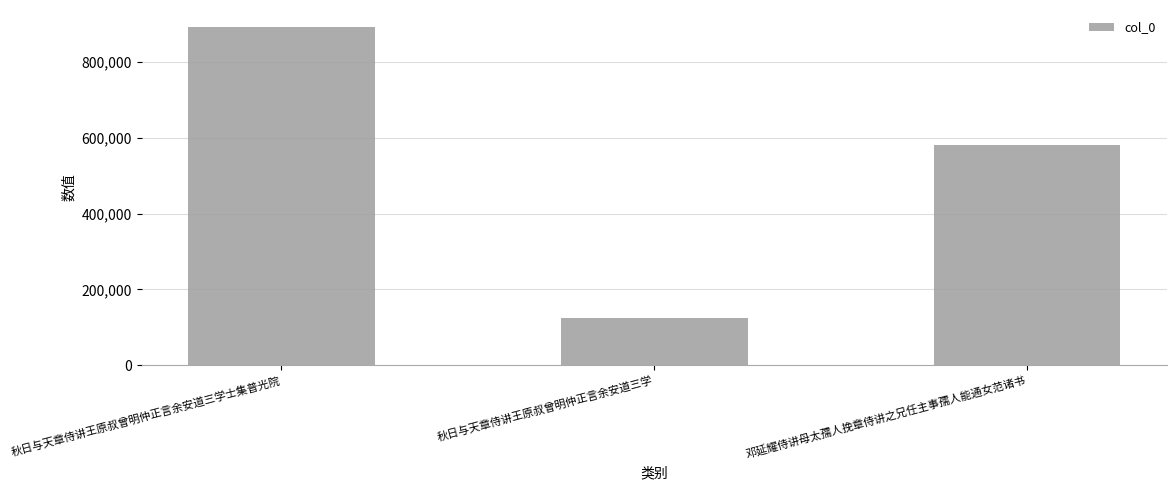

What position from the right is 邓延耀侍讲母太孺人挽章侍讲之兄任主事孺人能通女范诸书?

1